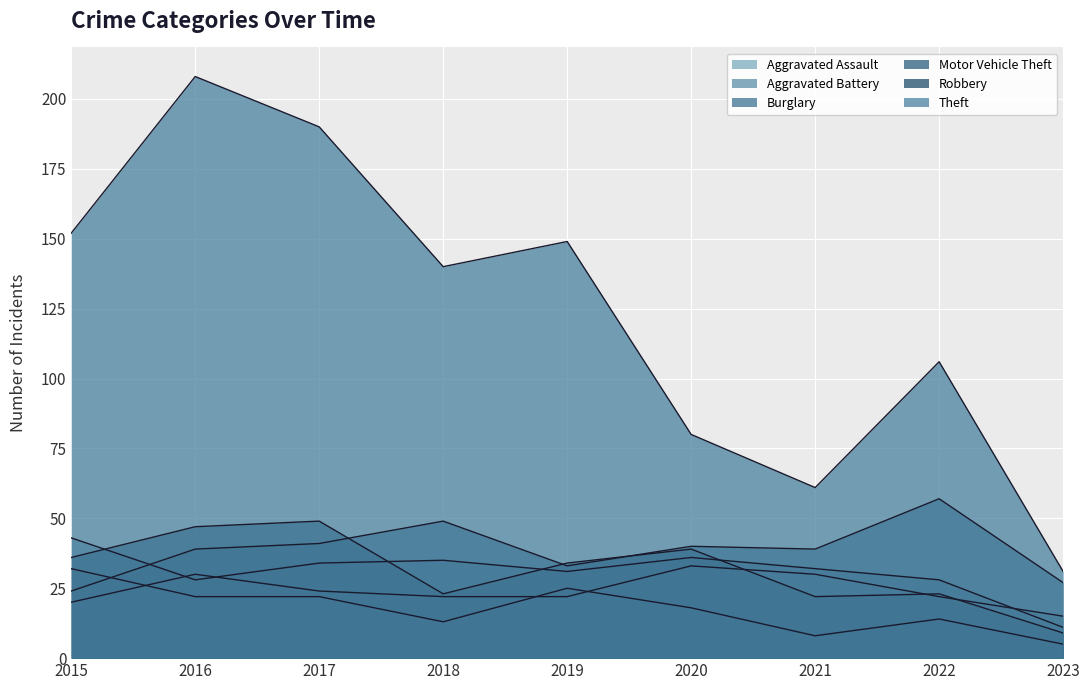

True or false: Burglary has a value of 22 at 2017.

True